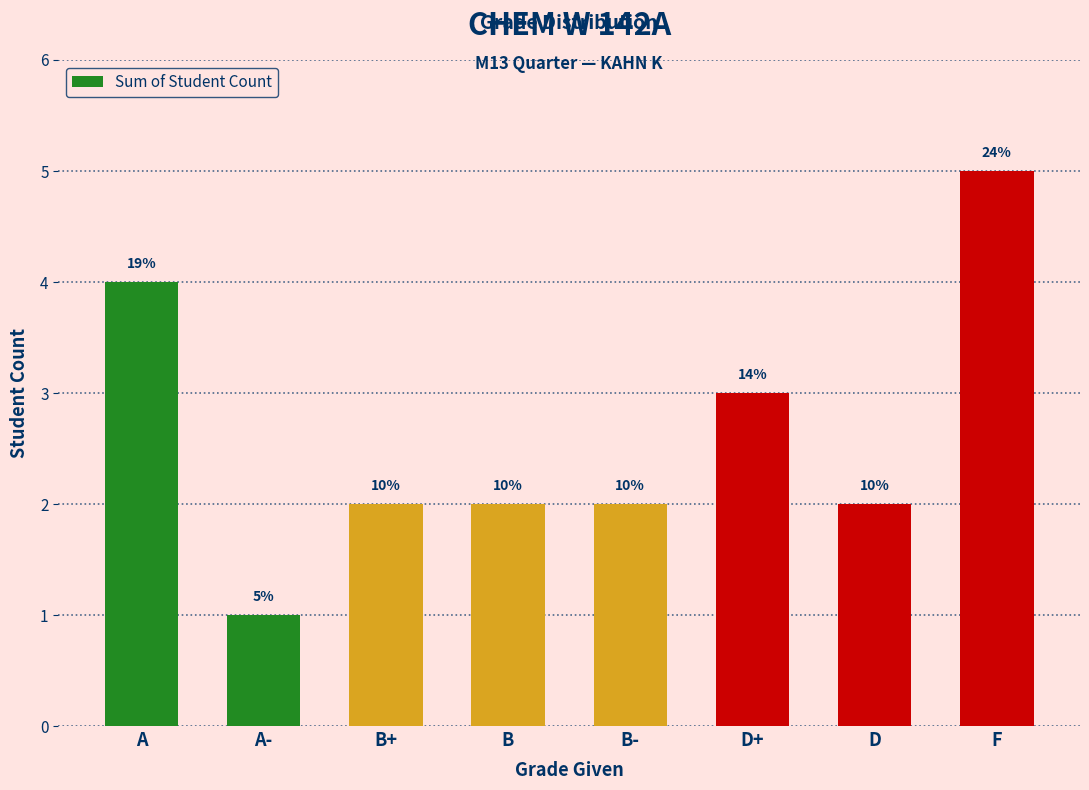

How many bars are there in total?

8